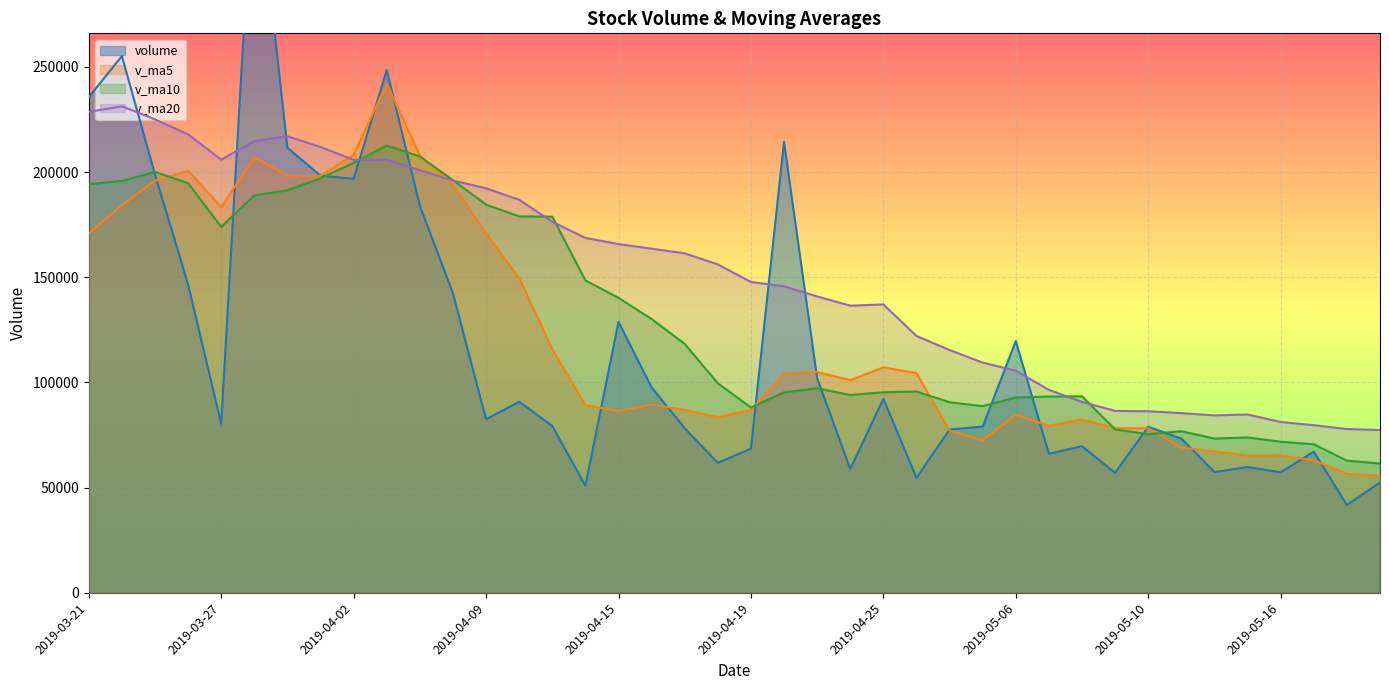

At which label is v_ma20 closest to 154305?

2019-04-18